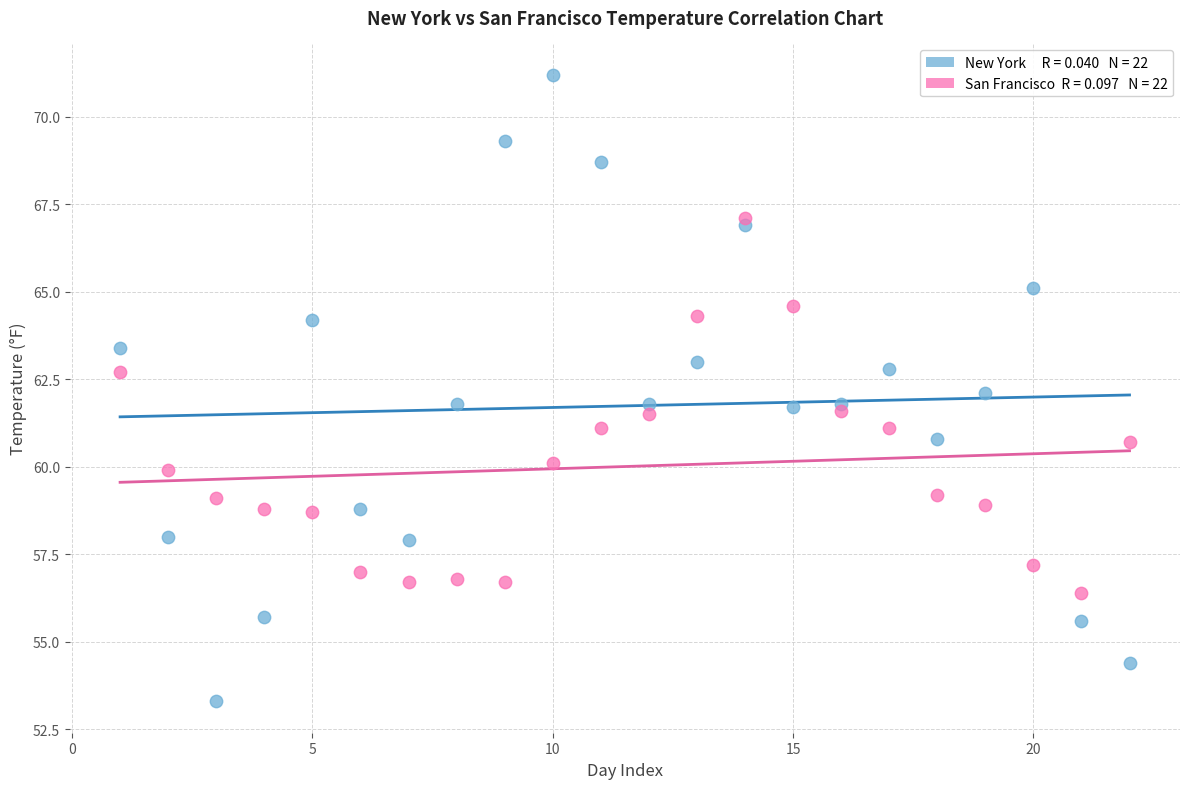

Across all data points, what is the range of X values (max minus min)?

21.0